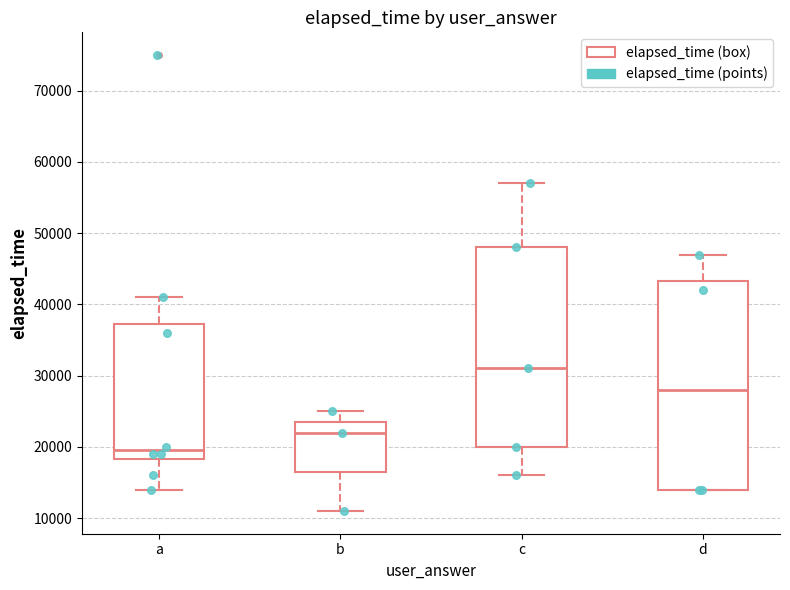

Reading left to right, read every box against the y-axis: the position of its median line, the range the box covers, and the ends of its whiskers. The values are not printed on the chart, so give them approximately, as read against the axis.

a: median 20000, box 18000 to 37000, whiskers 14000 to 41000
b: median 22000, box 17000 to 24000, whiskers 11000 to 25000
c: median 31000, box 20000 to 48000, whiskers 16000 to 57000
d: median 28000, box 14000 to 43000, whiskers 14000 to 47000